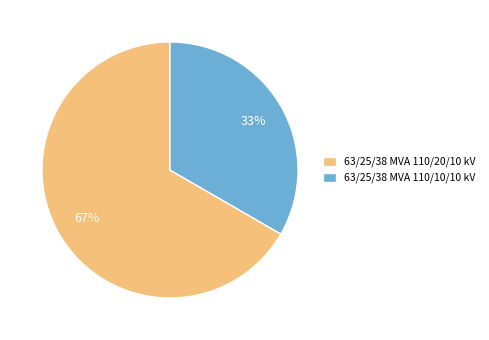

What percentage is the 63/25/38 MVA 110/20/10 kV slice, to the nearest percent?

67%